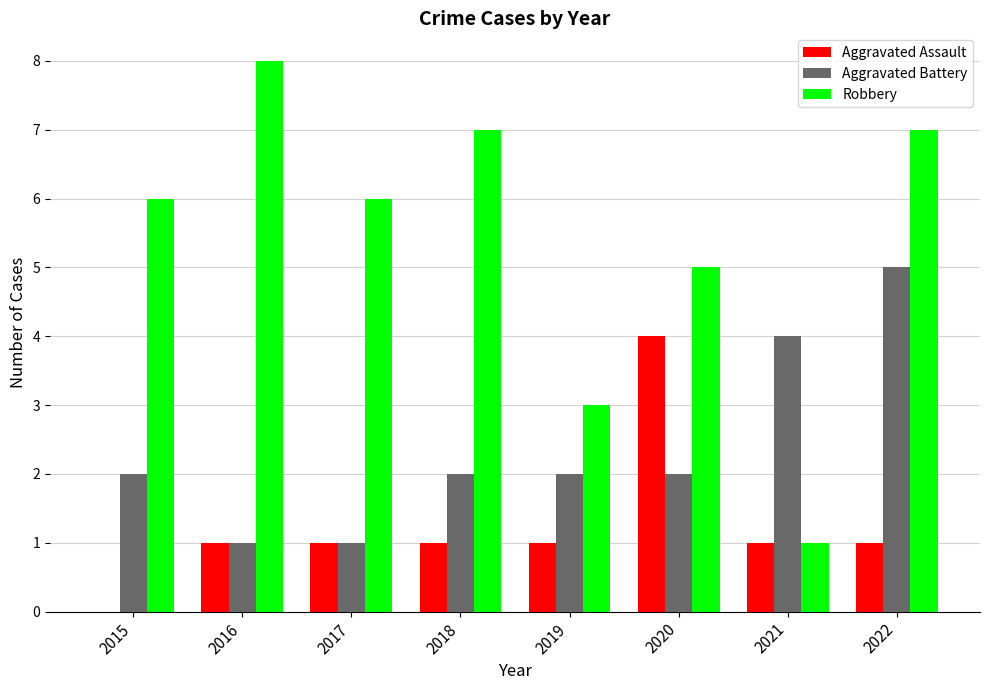

Reading right to left, what are all the values shown in this chart?

Aggravated Assault: 2022=1	2021=1	2020=4	2019=1	2018=1	2017=1	2016=1	2015=0
Aggravated Battery: 2022=5	2021=4	2020=2	2019=2	2018=2	2017=1	2016=1	2015=2
Robbery: 2022=7	2021=1	2020=5	2019=3	2018=7	2017=6	2016=8	2015=6